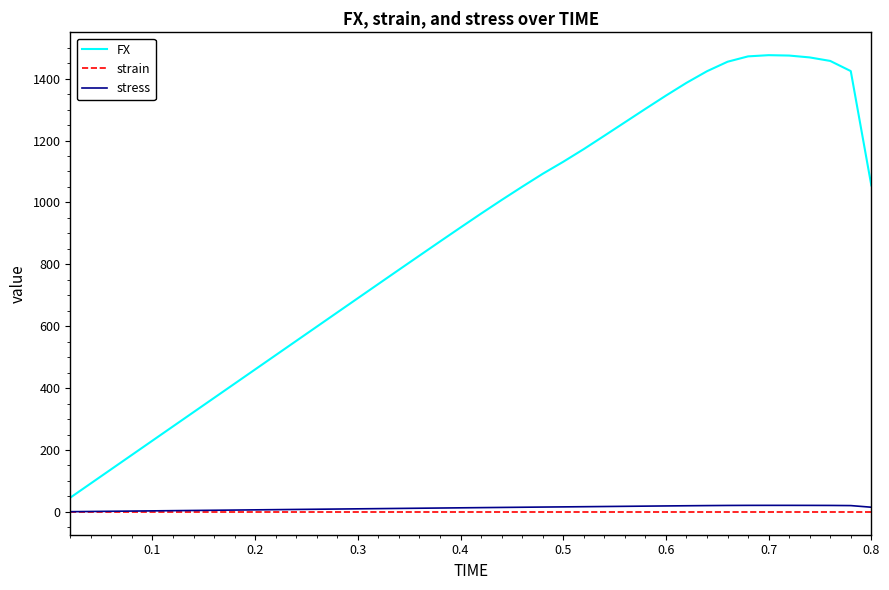

Which series has the widest spread of values?

FX